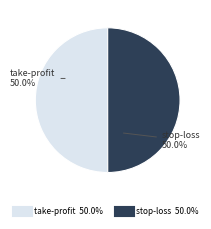

How much of the chart is everything except take-profit?

50.0%